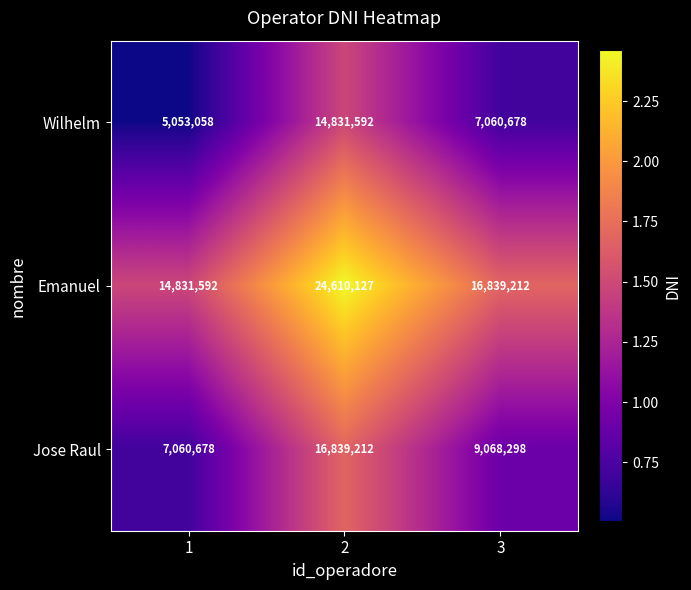

List the series in order of their overall mean, lowest first.

Wilhelm, Jose Raul, Emanuel